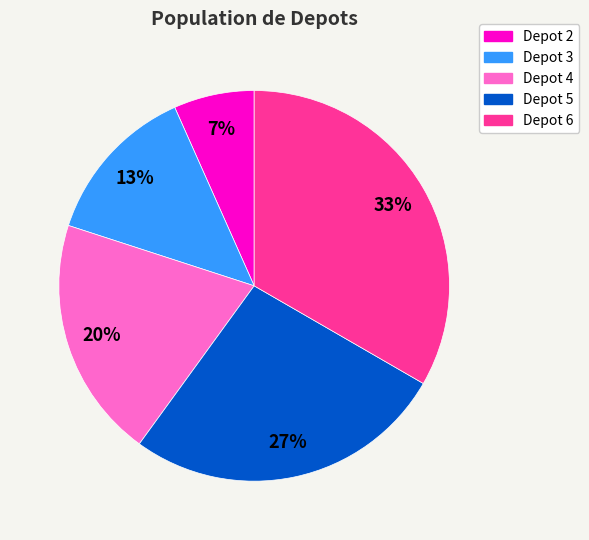

Do Depot 5 and Depot 6 together represent more than half of the pie?

Yes